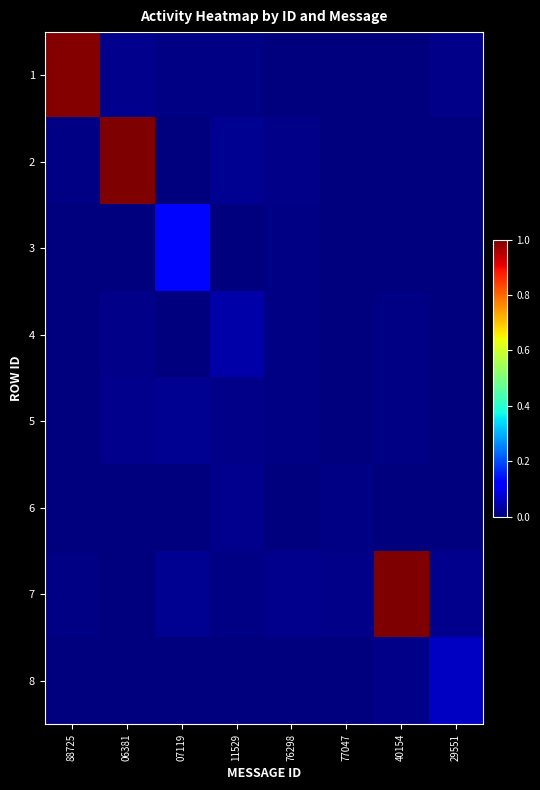

What is the greatest value displayed?

1.0